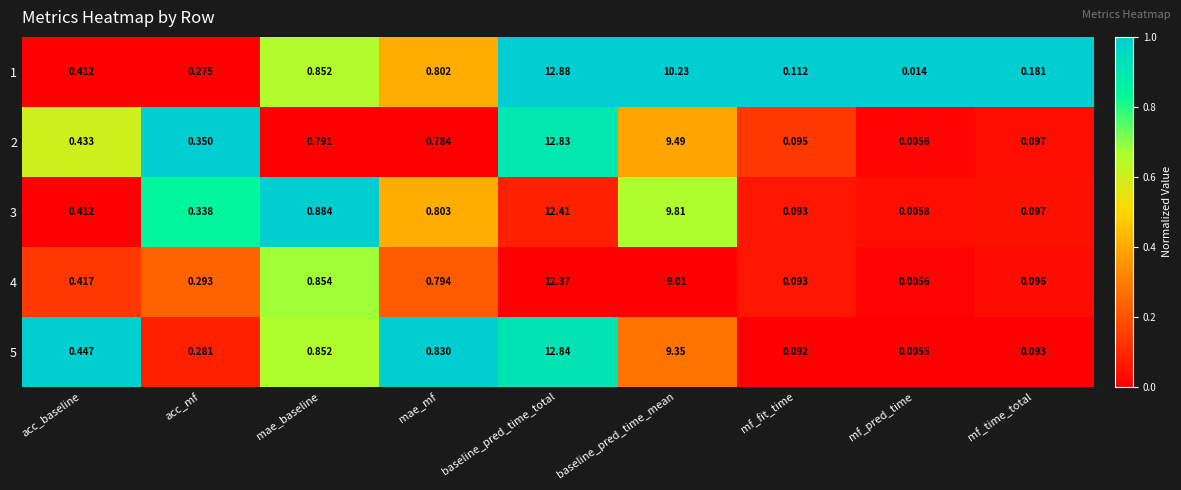

At which category is the sum across all series the highest?

baseline_pred_time_total